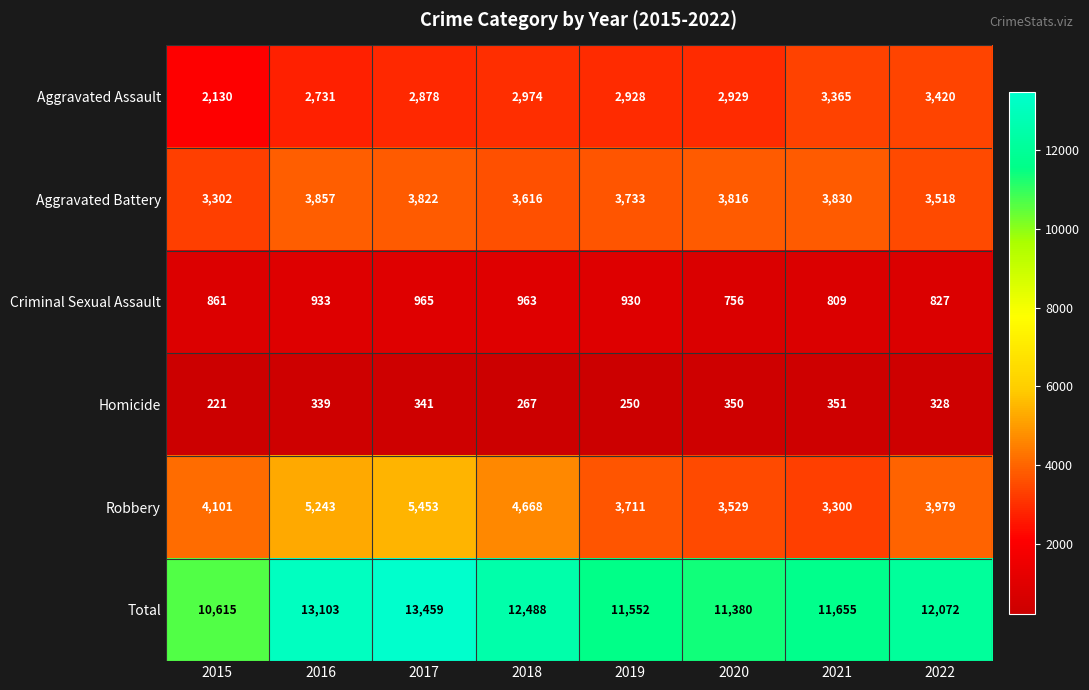

What is the minimum value shown in the chart?

221